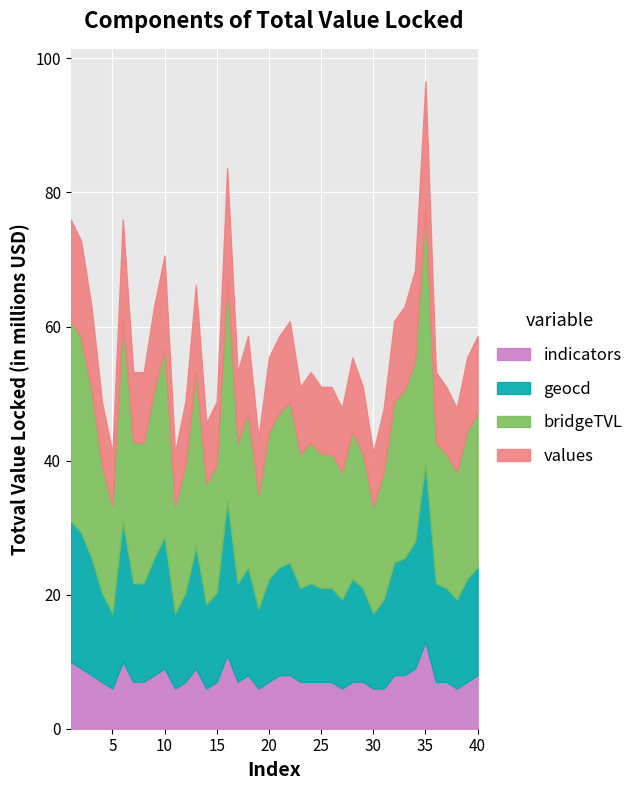

How many interior local peaks does the geocd series have?

9